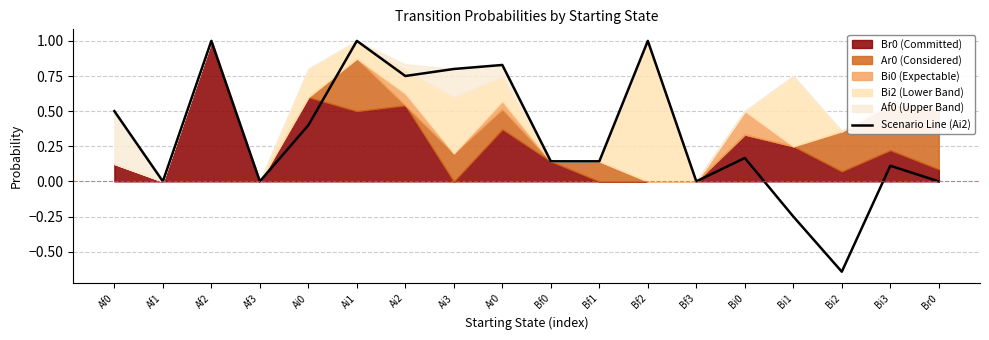

The value at Bf2 is 1.0. True or false?

True